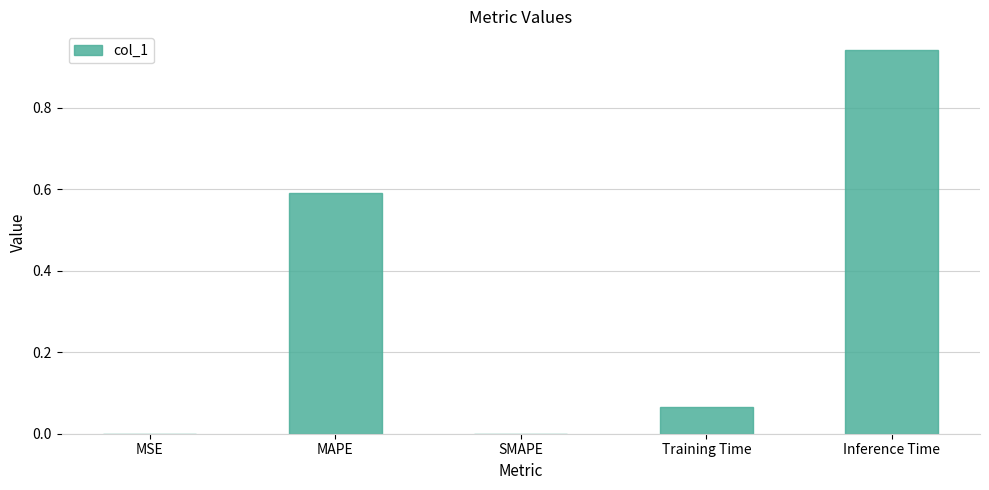

What is the sum of all values?

1.6